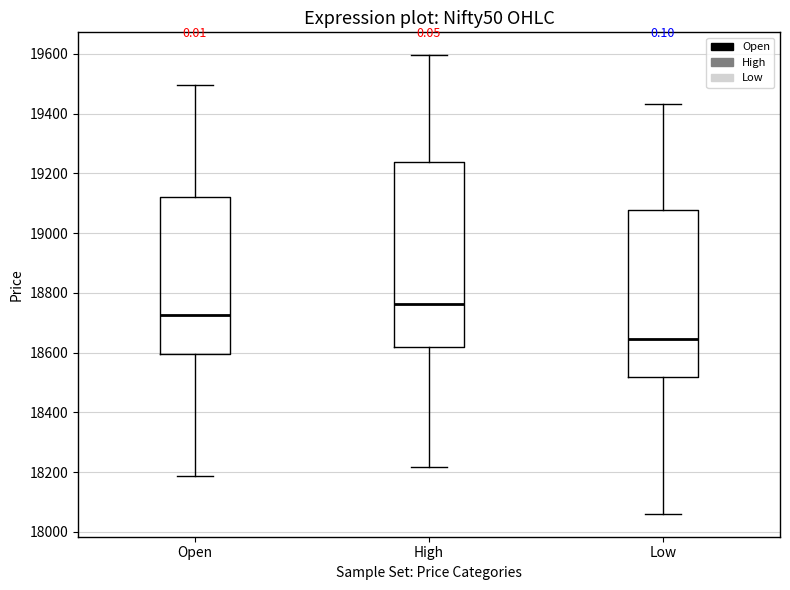

Which box's median line is the highest?

High